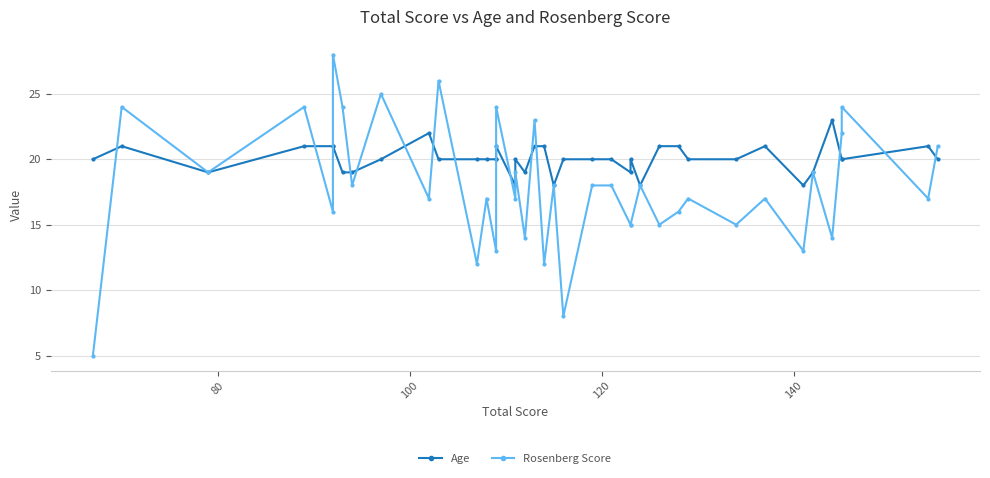

Which series has the widest spread of values?

Rosenberg Score